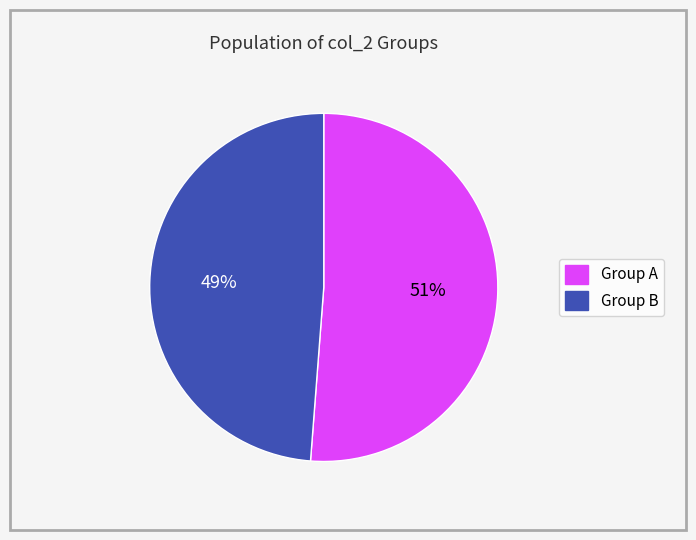

Combined, do Group A and Group B account for over 50%?

Yes